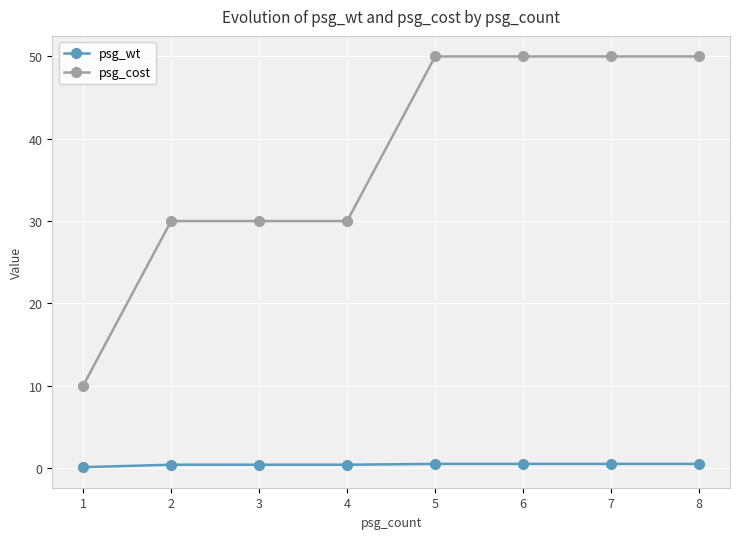

What is the difference between the maximum and minimum values in the psg_wt series?

0.4